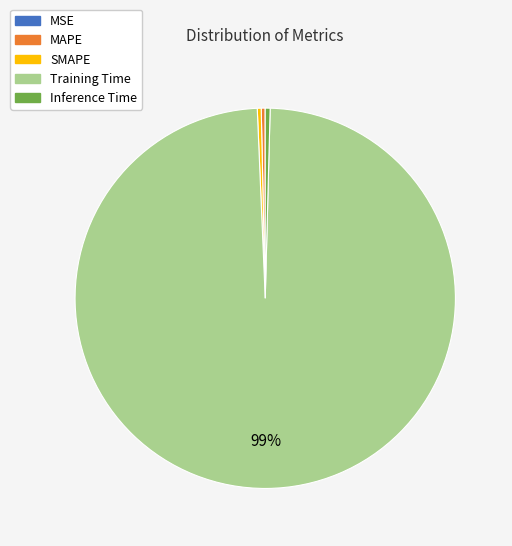

What is the majority slice?

Training Time